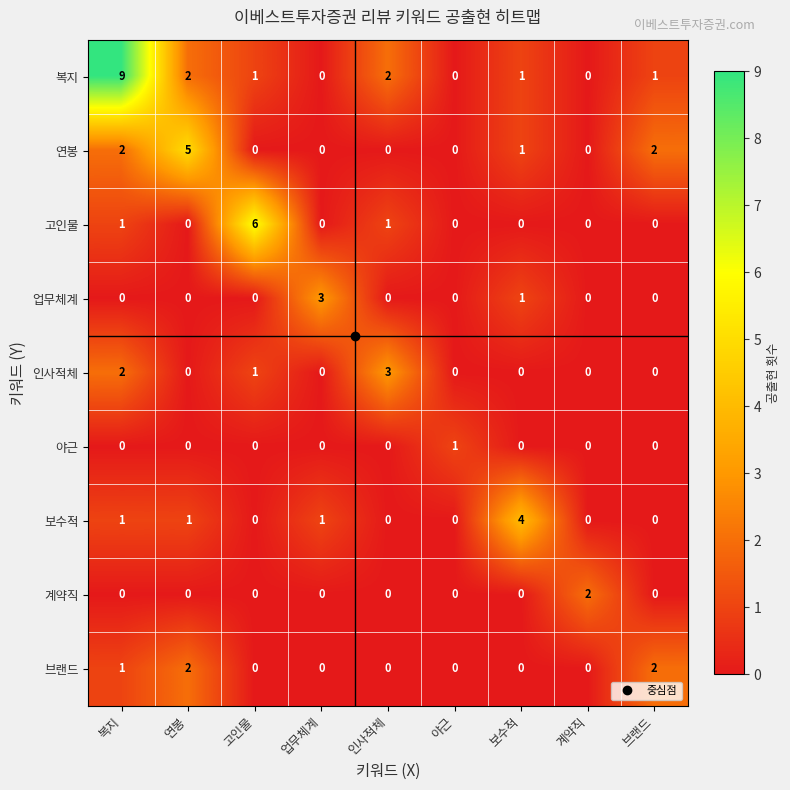

True or false: 인사적체 has a value of 0 at 업무체계.

True